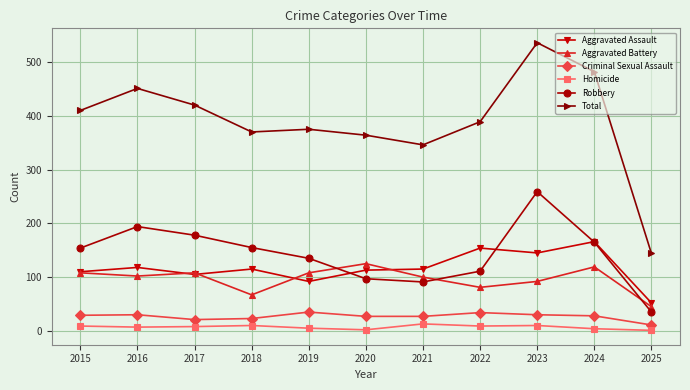

Is this an area chart (filled region under the line)?

No